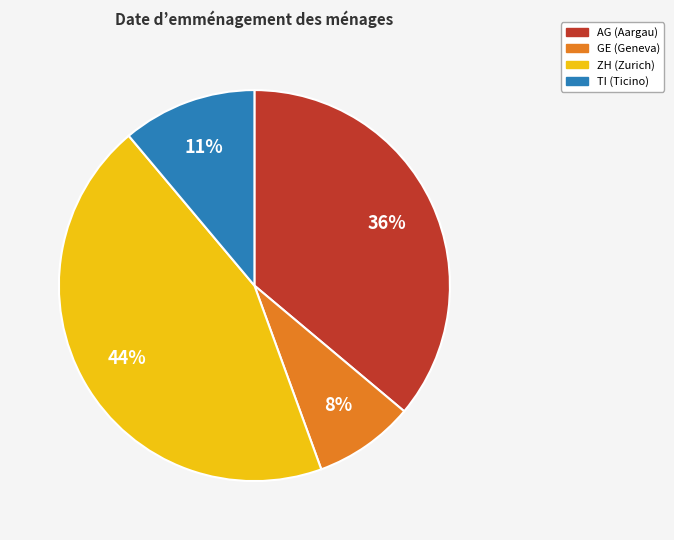

What is the ratio of the value at ZH to the value at AG?

1.2